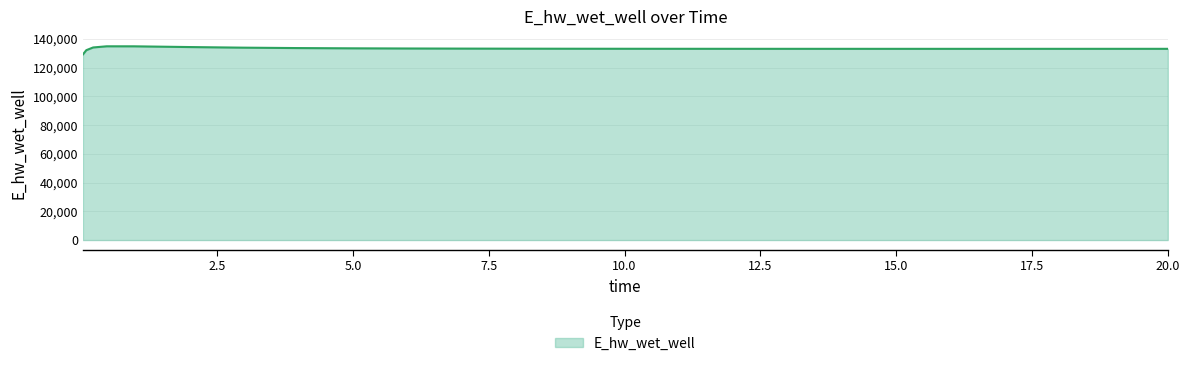

True or false: the data has more than 0 interior local peaks.

True